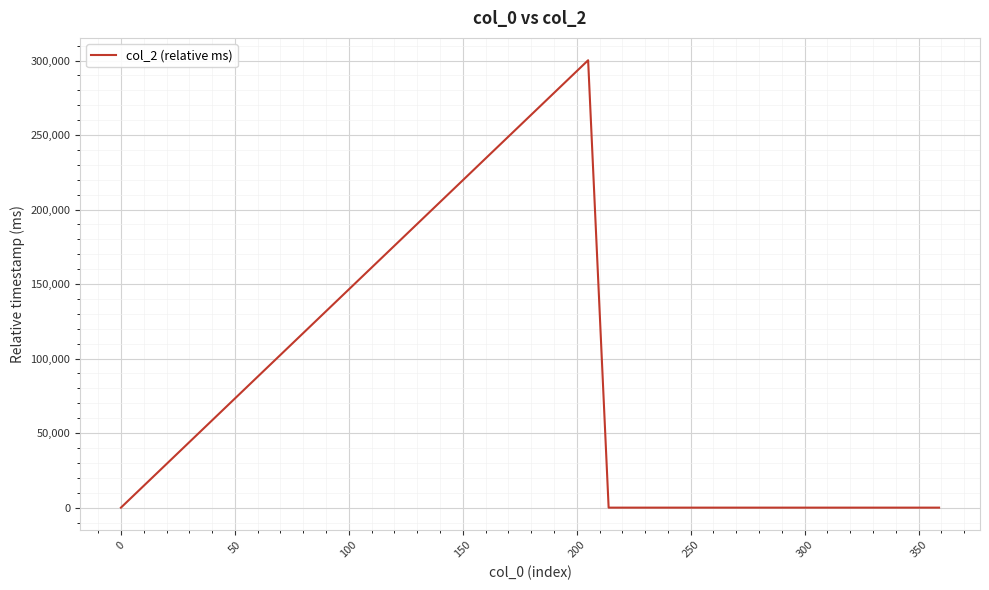

What is the sum of all values?

300202